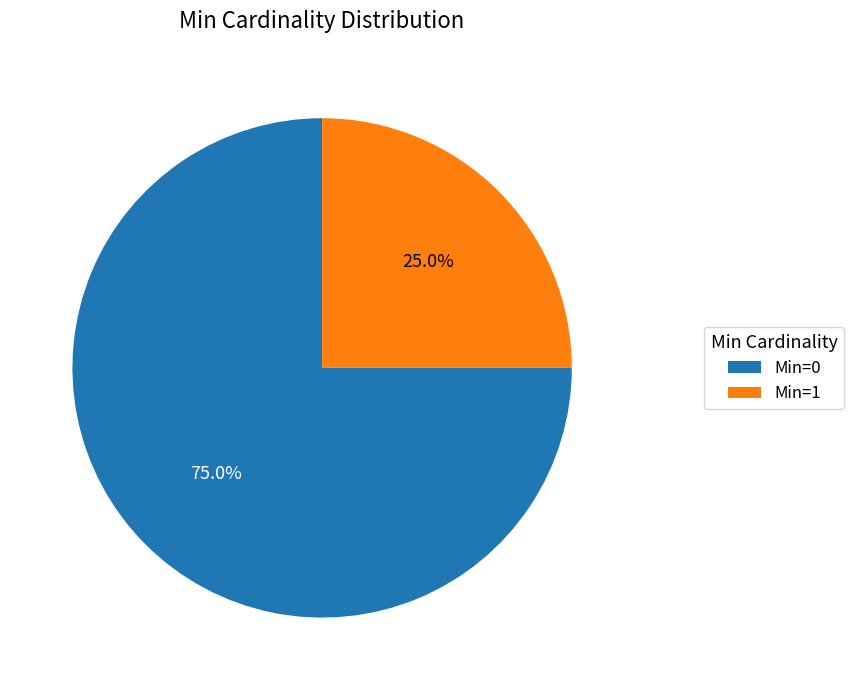

Which slice represents more than half of the pie?

Min=0